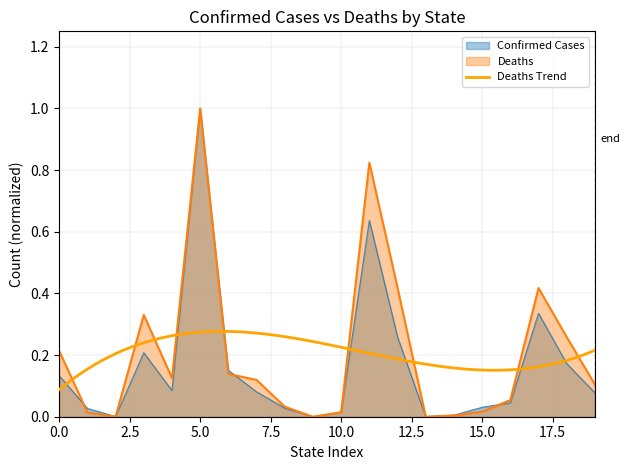

How many times do Confirmed and Deaths cross each other?

7